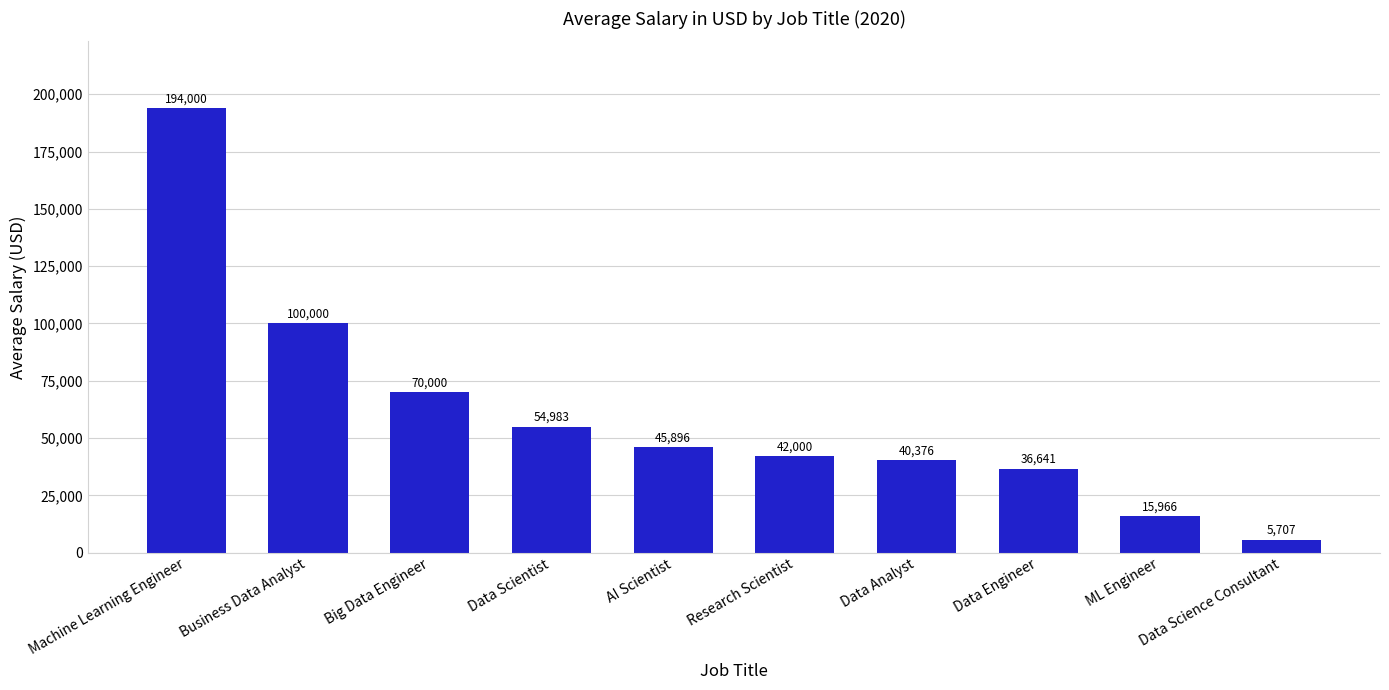

Are the bars horizontal?

No